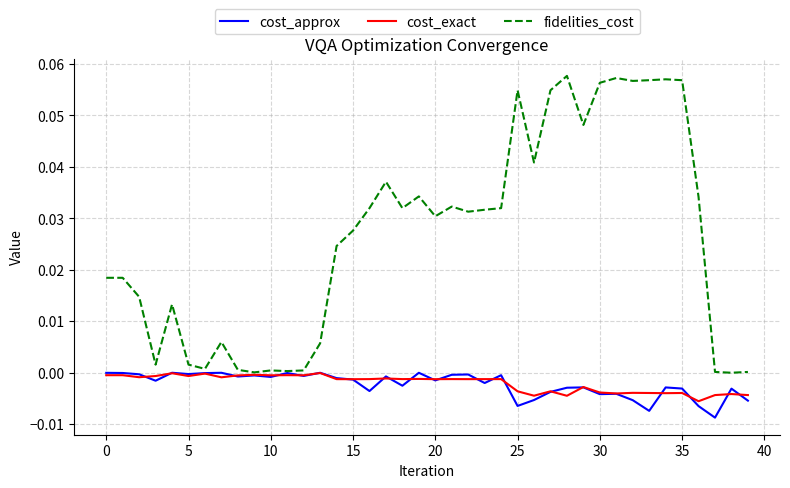

What are all the series names shown in the legend?

cost_approx, cost_exact, fidelities_cost